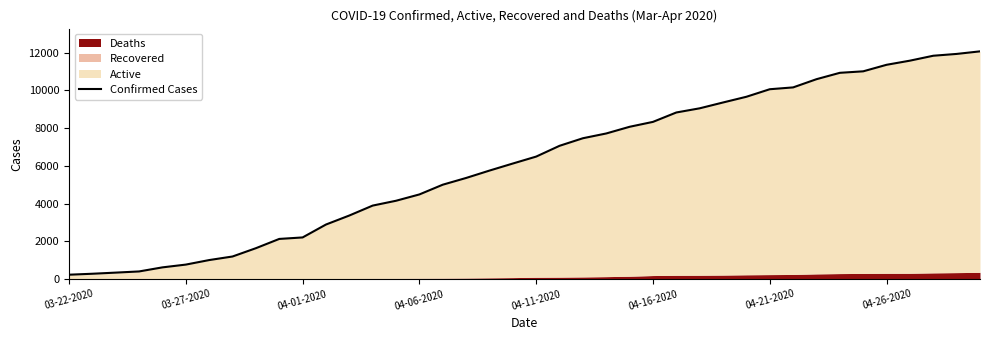

What is the value of the 16th point from the left?

4481